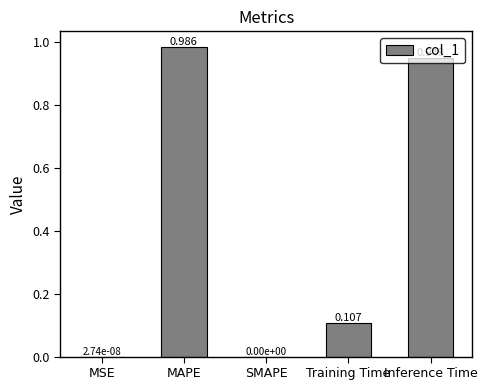

Between MAPE and SMAPE, which is larger?

MAPE